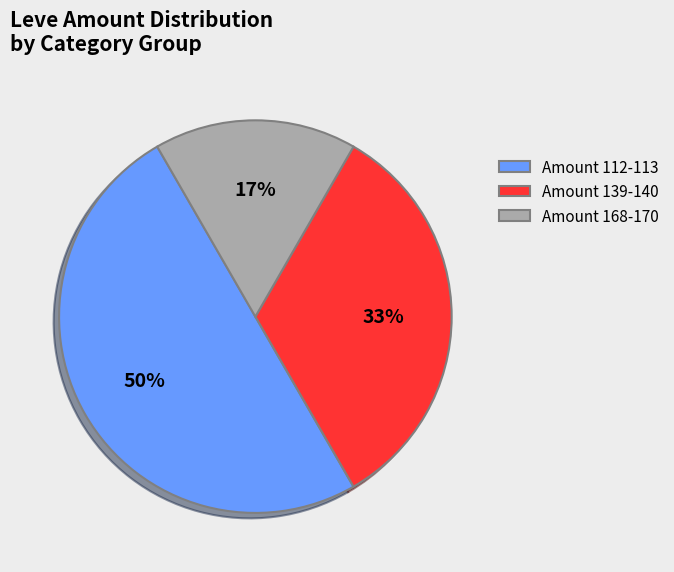

Is Amount 139-140 the majority of the pie?

No